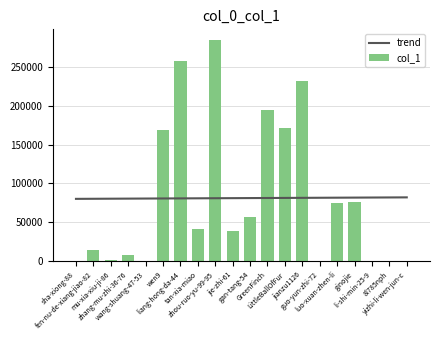

At which category is the sum across all series the highest?

zhou-ruo-yu-99-95